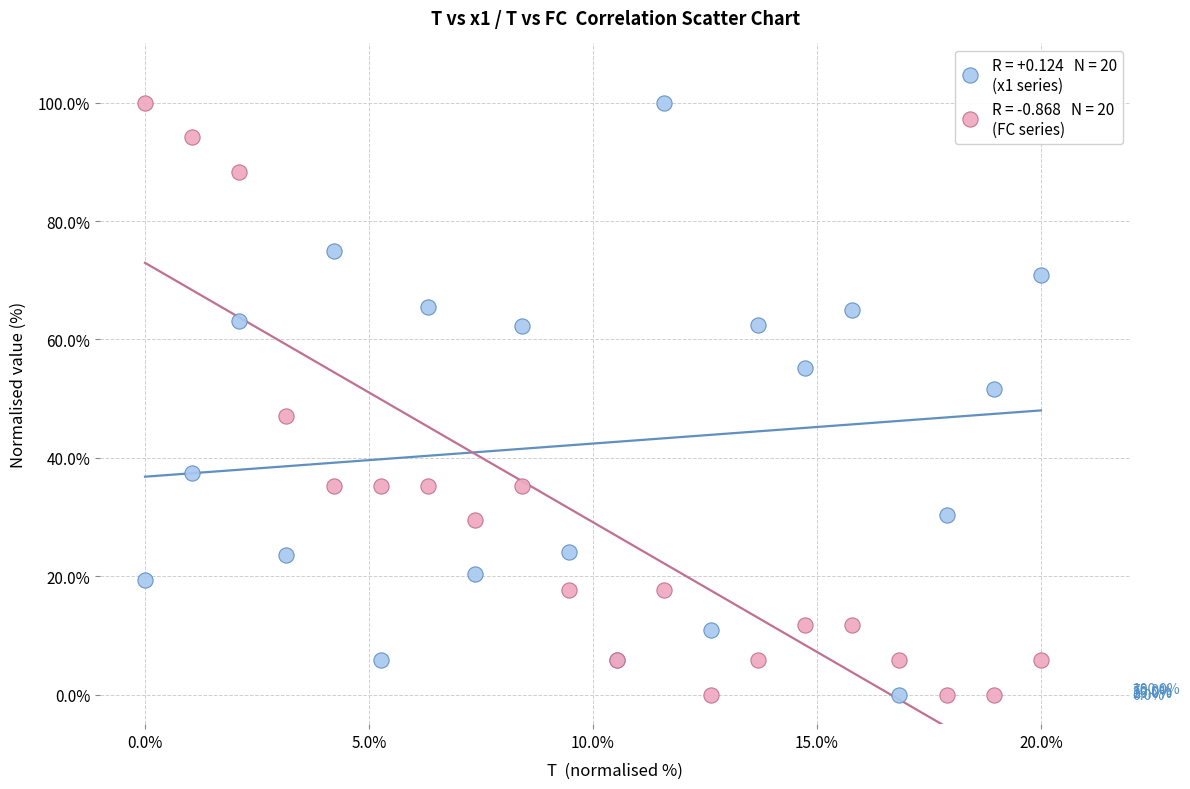

Across all series, what Y value is closest to 50?

51.6